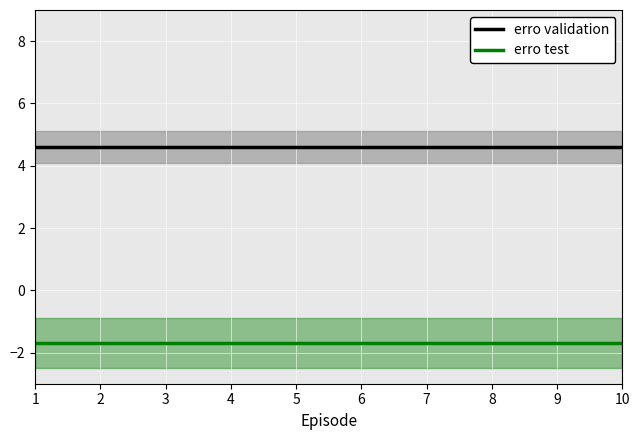

True or false: erro test and erro validation intersect in this chart.

False